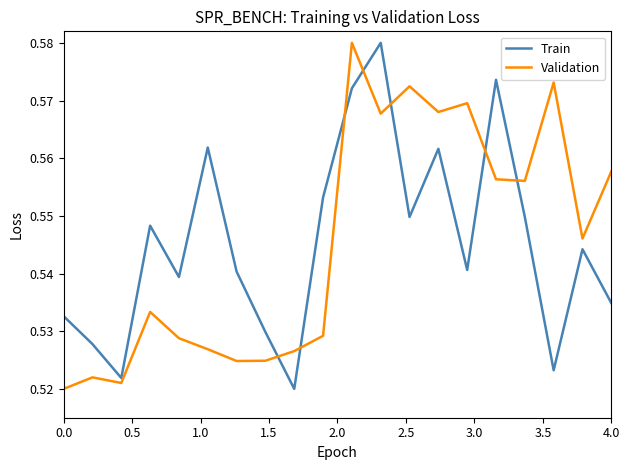

In Train, how many points are lower than both neighbors (excluding endpoints)?

6